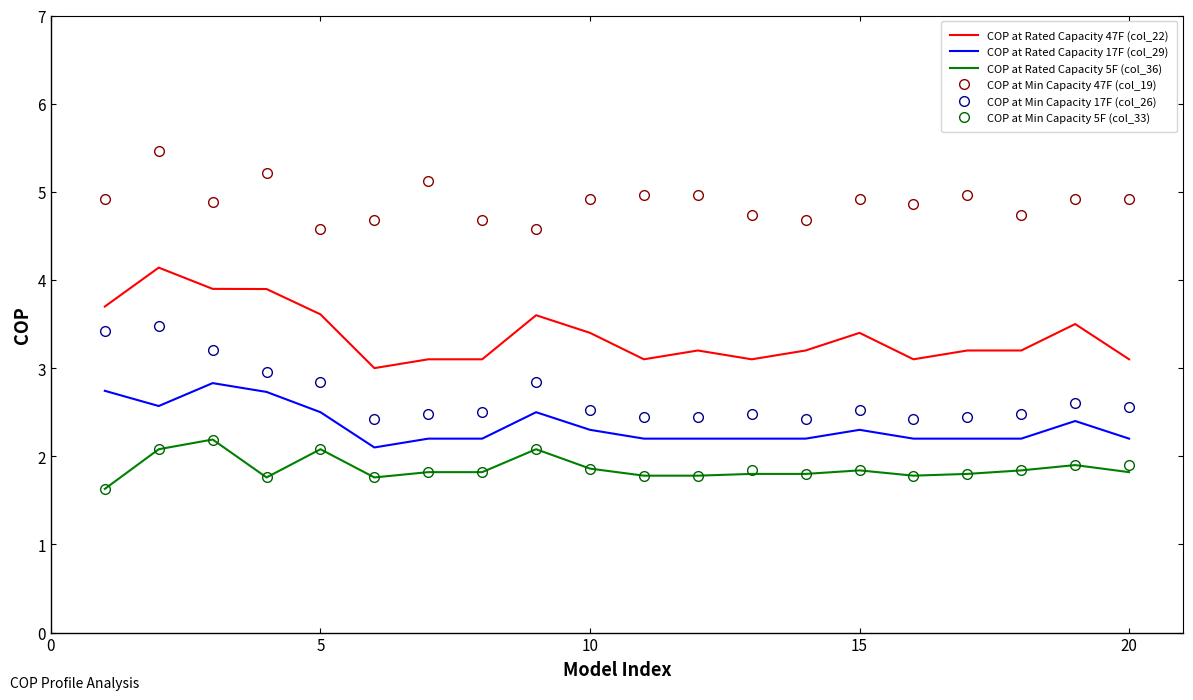

What is the lowest value of the COP at Min Capacity 5F (col_33) series?

1.6